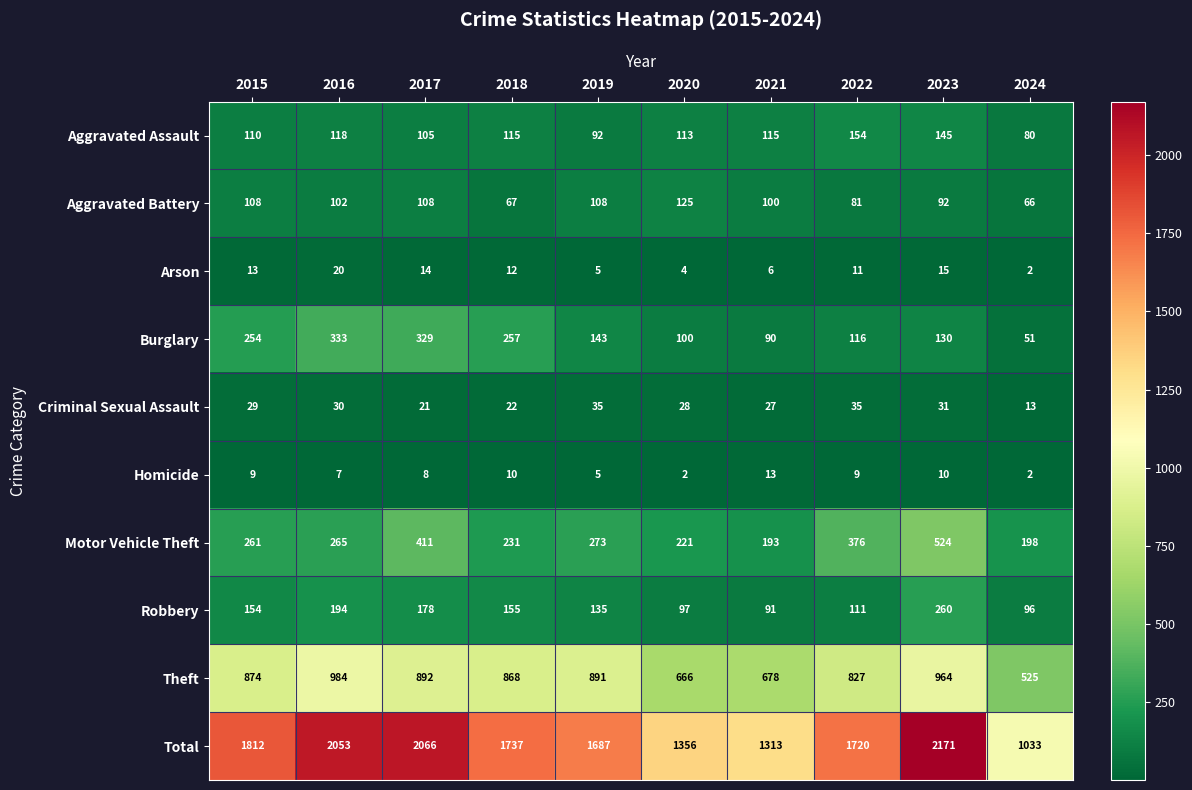

What is the total value across all series at 2015?

3624